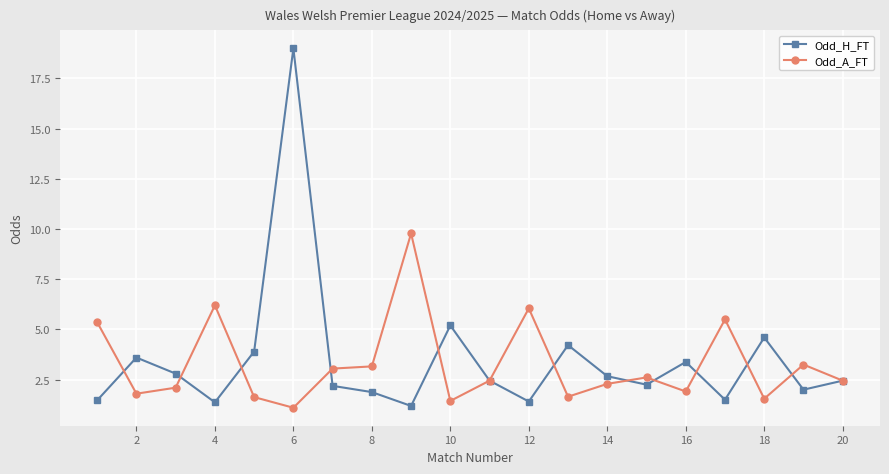

What is the minimum value shown in the chart?

1.1